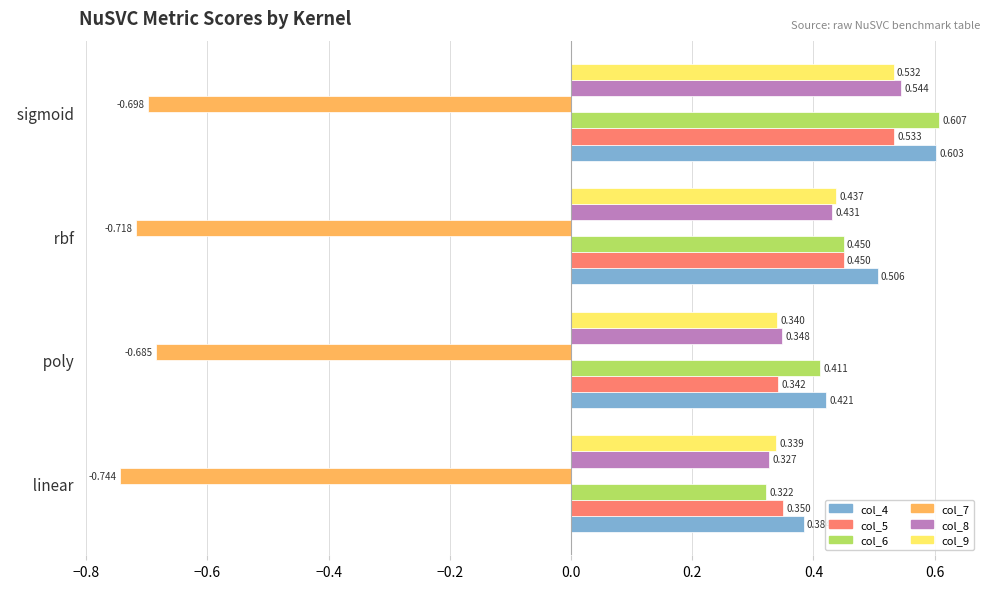

Where is col_9 nearest to the value 0?

  linear